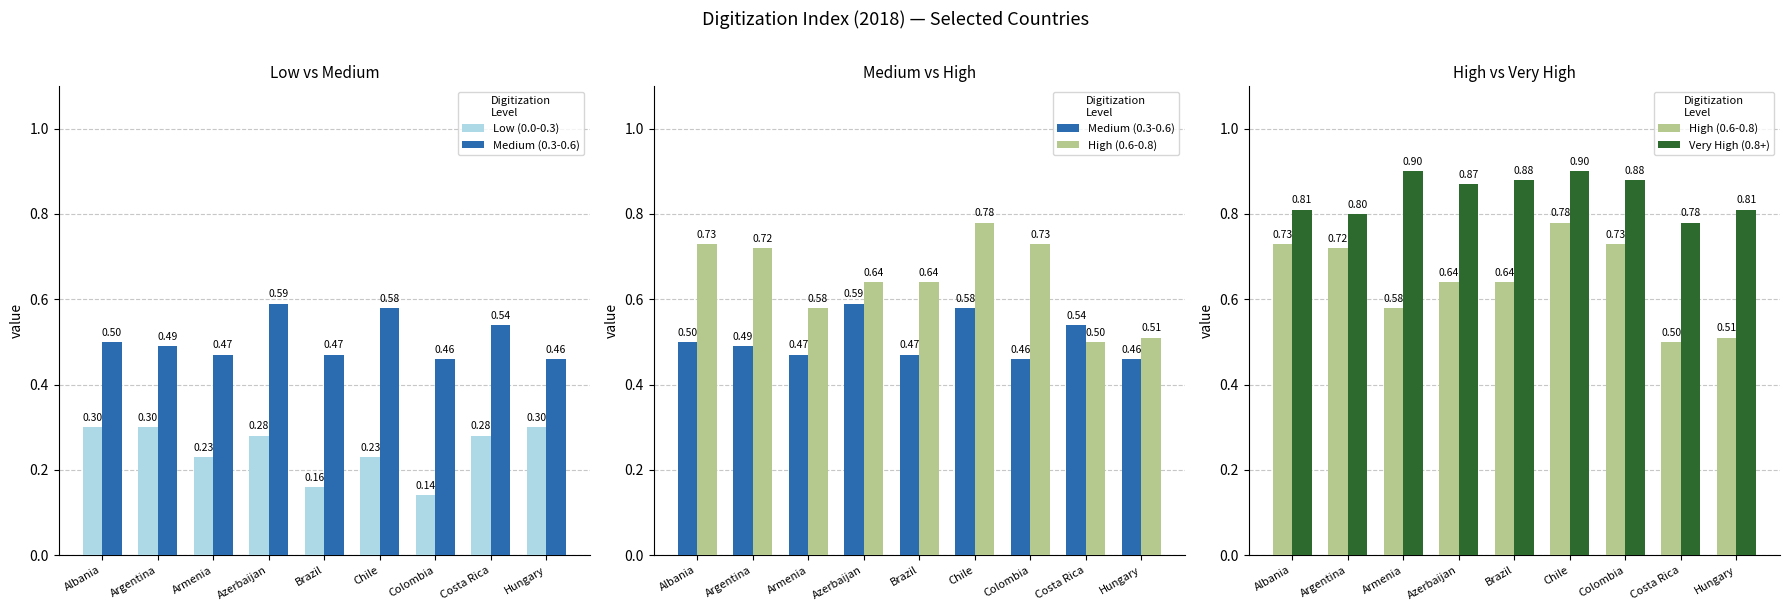

At which label does High (0.6-0.8) reach its minimum?

Costa Rica